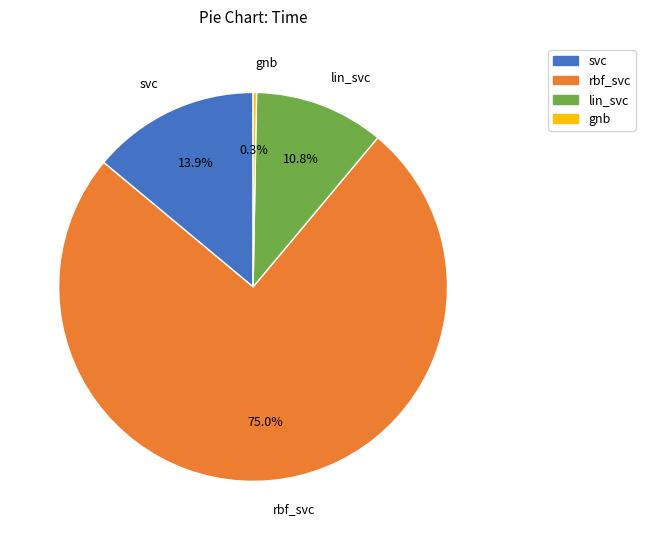

Which category has the smallest portion of the pie?

gnb